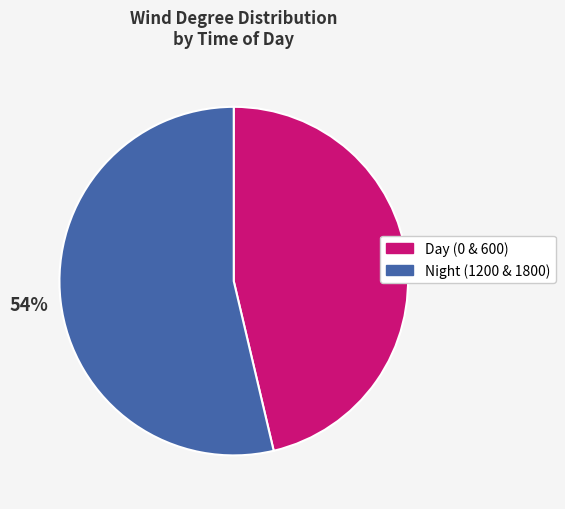

Is there a majority slice in this chart?

Yes